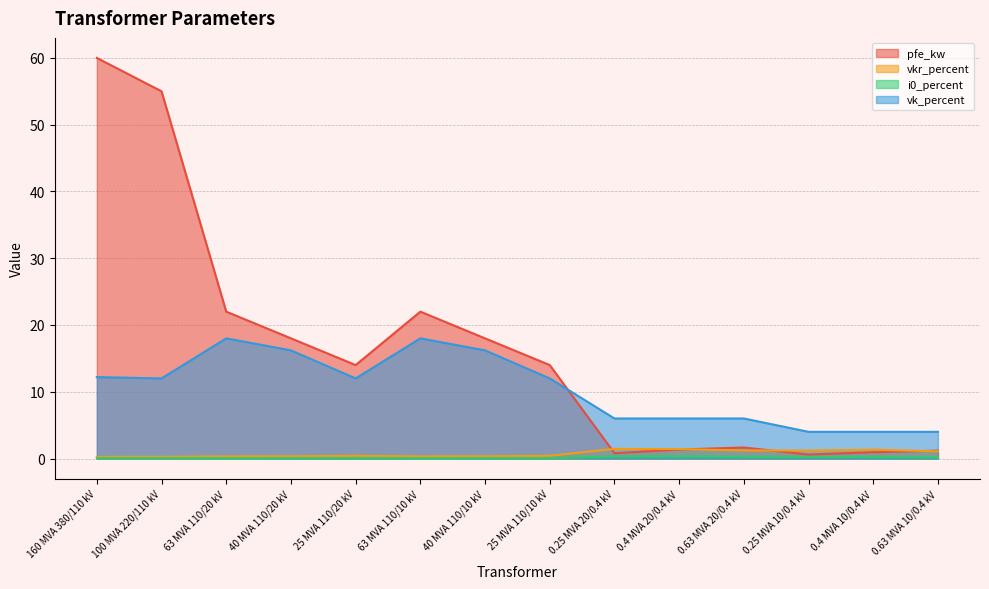

Reading left to right, transcribe all the data shown in this chart.

pfe_kw: 160 MVA 380/110 kV=60.0	100 MVA 220/110 kV=55.0	63 MVA 110/20 kV=22.0	40 MVA 110/20 kV=18.0	25 MVA 110/20 kV=14.0	63 MVA 110/10 kV=22.0	40 MVA 110/10 kV=18.0	25 MVA 110/10 kV=14.0	0.25 MVA 20/0.4 kV=0.8	0.4 MVA 20/0.4 kV=1.4	0.63 MVA 20/0.4 kV=1.6	0.25 MVA 10/0.4 kV=0.6	0.4 MVA 10/0.4 kV=0.9	0.63 MVA 10/0.4 kV=1.2
vkr_percent: 160 MVA 380/110 kV=0.2	100 MVA 220/110 kV=0.3	63 MVA 110/20 kV=0.3	40 MVA 110/20 kV=0.3	25 MVA 110/20 kV=0.4	63 MVA 110/10 kV=0.3	40 MVA 110/10 kV=0.3	25 MVA 110/10 kV=0.4	0.25 MVA 20/0.4 kV=1.4	0.4 MVA 20/0.4 kV=1.4	0.63 MVA 20/0.4 kV=1.2	0.25 MVA 10/0.4 kV=1.2	0.4 MVA 10/0.4 kV=1.3	0.63 MVA 10/0.4 kV=1.1
i0_percent: 160 MVA 380/110 kV=0.1	100 MVA 220/110 kV=0.1	63 MVA 110/20 kV=0.0	40 MVA 110/20 kV=0.1	25 MVA 110/20 kV=0.1	63 MVA 110/10 kV=0.0	40 MVA 110/10 kV=0.1	25 MVA 110/10 kV=0.1	0.25 MVA 20/0.4 kV=0.3	0.4 MVA 20/0.4 kV=0.3	0.63 MVA 20/0.4 kV=0.3	0.25 MVA 10/0.4 kV=0.2	0.4 MVA 10/0.4 kV=0.2	0.63 MVA 10/0.4 kV=0.2
vk_percent: 160 MVA 380/110 kV=12.2	100 MVA 220/110 kV=12.0	63 MVA 110/20 kV=18.0	40 MVA 110/20 kV=16.2	25 MVA 110/20 kV=12.0	63 MVA 110/10 kV=18.0	40 MVA 110/10 kV=16.2	25 MVA 110/10 kV=12.0	0.25 MVA 20/0.4 kV=6.0	0.4 MVA 20/0.4 kV=6.0	0.63 MVA 20/0.4 kV=6.0	0.25 MVA 10/0.4 kV=4.0	0.4 MVA 10/0.4 kV=4.0	0.63 MVA 10/0.4 kV=4.0